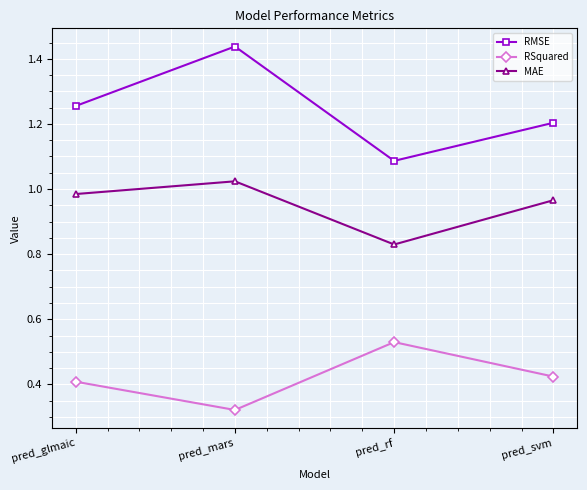

How many data points does each series have?

4